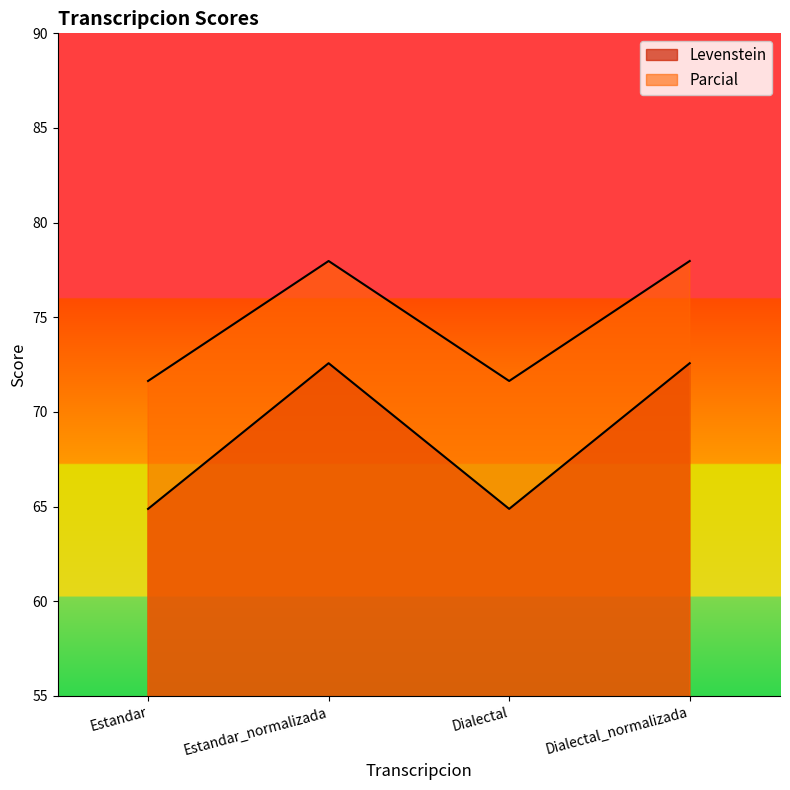

How many values in the Levenstein series are below 72?

2